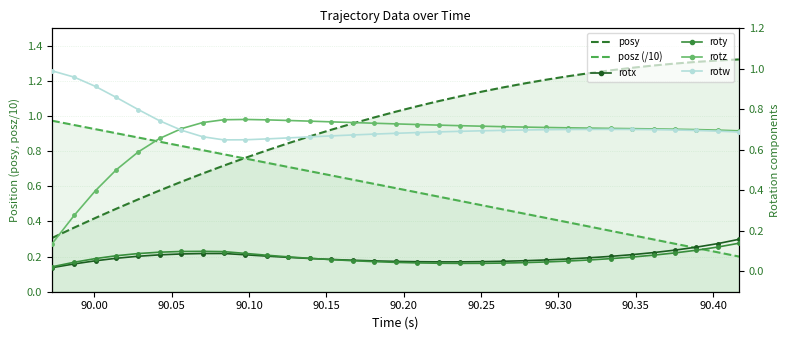

How many lines are shown in the chart?

6